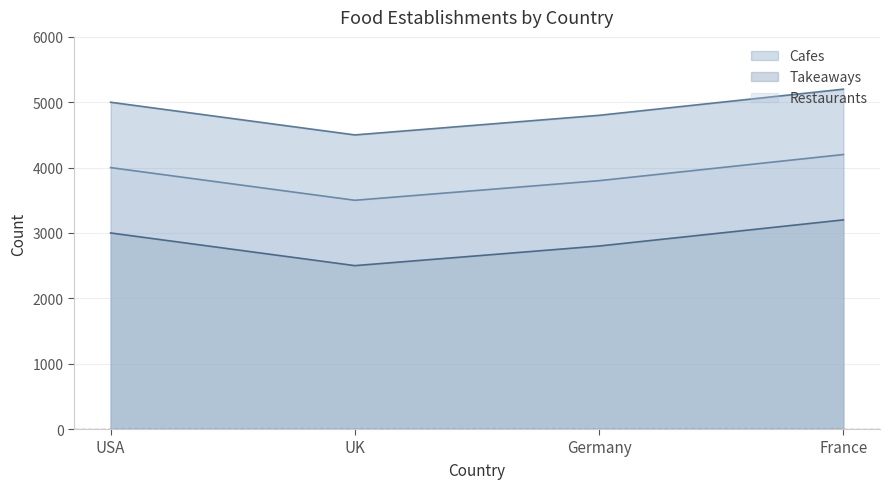

True or false: Takeaways and Restaurants cross at least once.

False